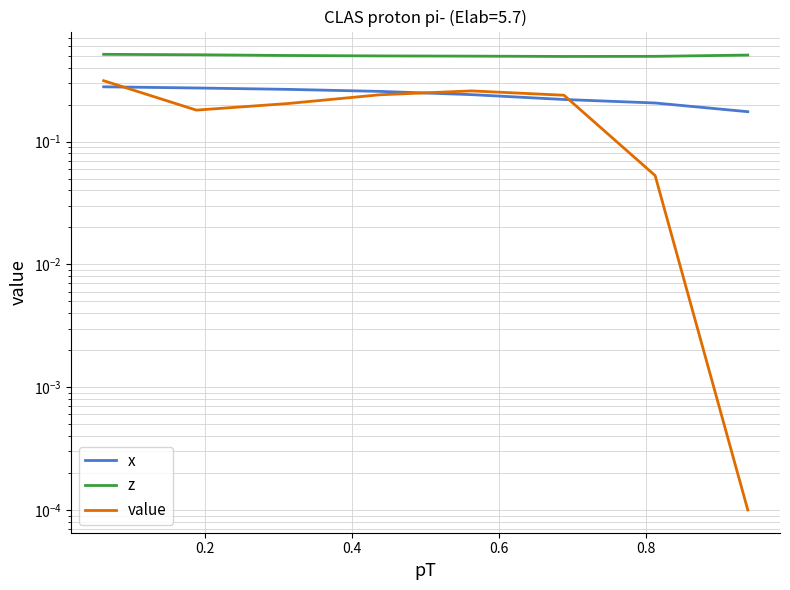

What is the value of the value point at the 5th from the left?

0.3